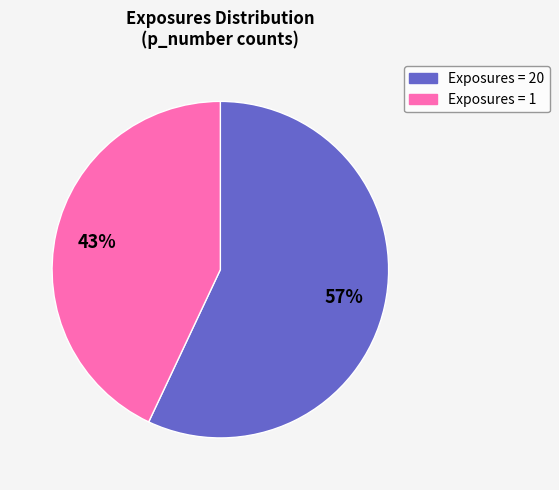

To the nearest percent, what is the average slice percentage?

50%